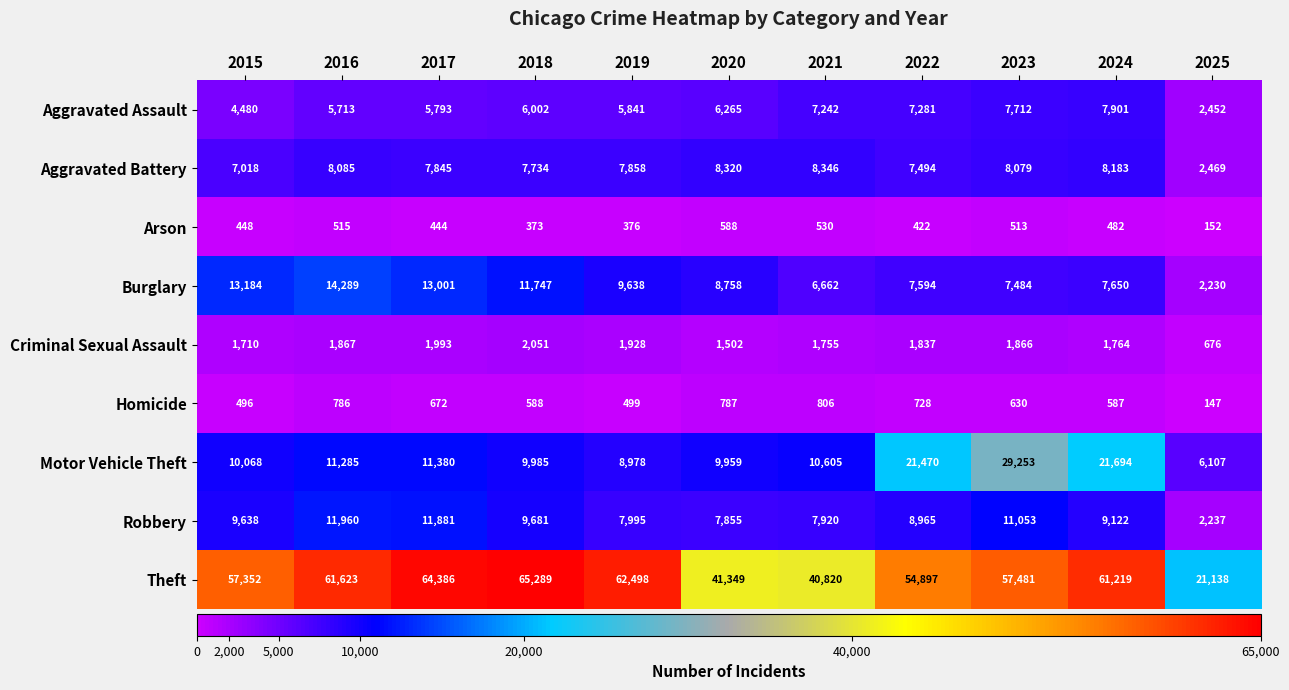

Where does the Burglary series first go above 8758?

2015